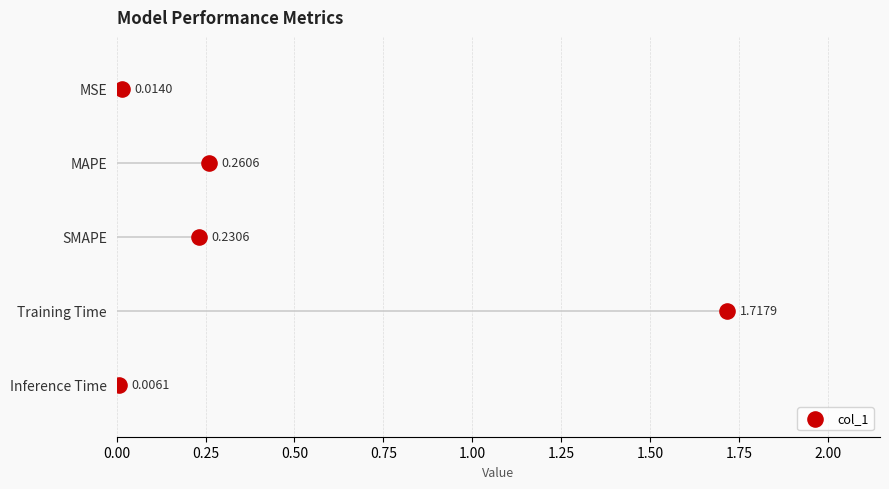

Between 0.75 and 1.00, which is larger?

1.00